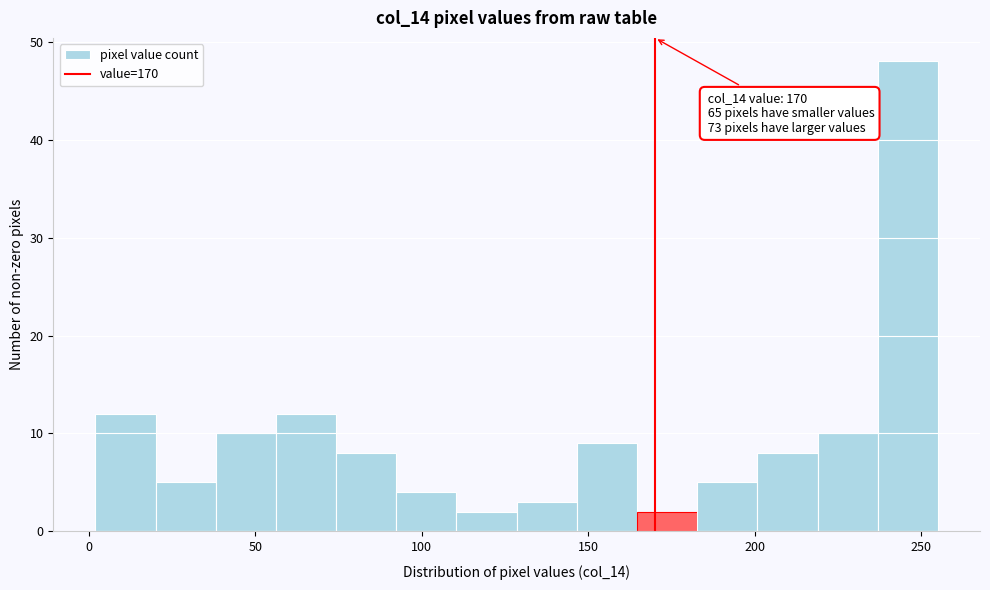

Read against the x-axis, roughly where is the centre of the tallest bar?

245